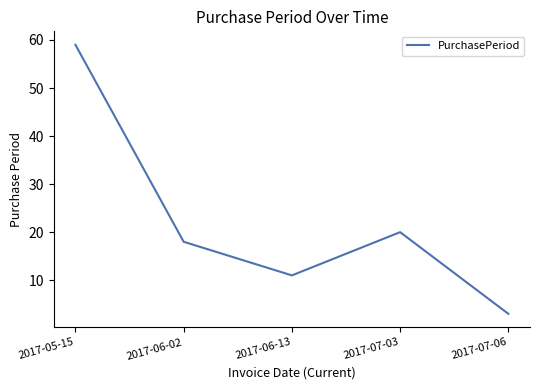

Does the chart display data point markers on the line(s)?

No